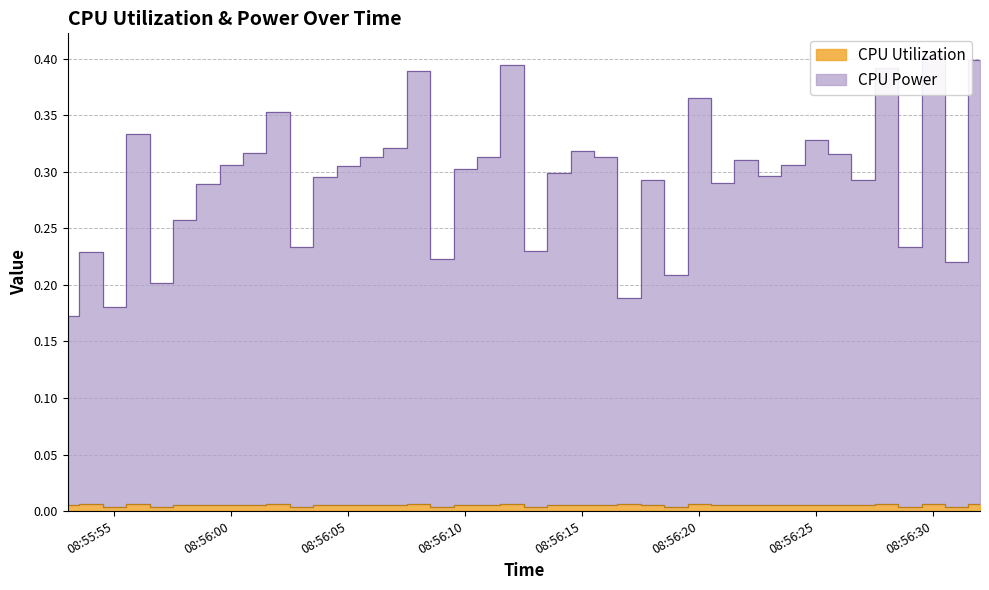

What is the value of the CPU Power point at the 21st from the left?

0.2